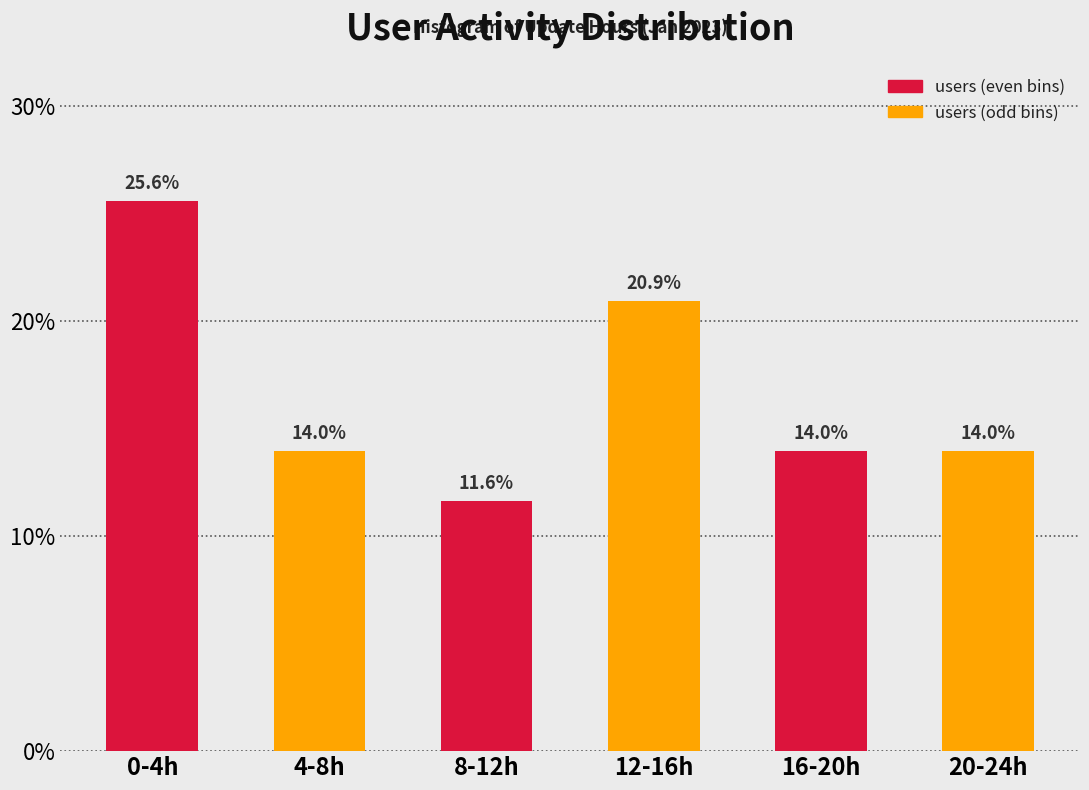

Reading left to right, list all the values displayed in this chart.

25.6	14.0	11.6	20.9	14.0	14.0